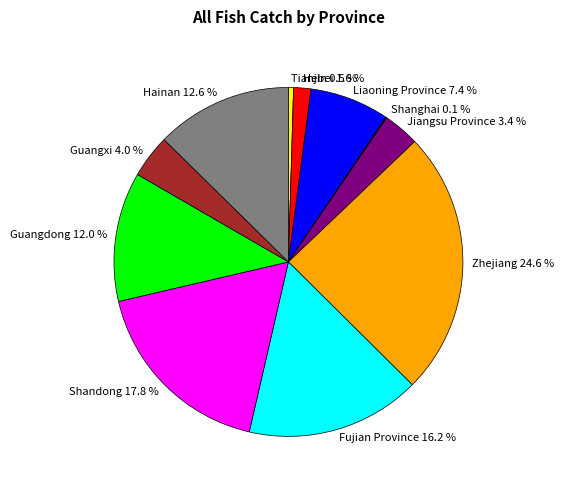

What percentage is NOT represented by Zhejiang?

75.4%